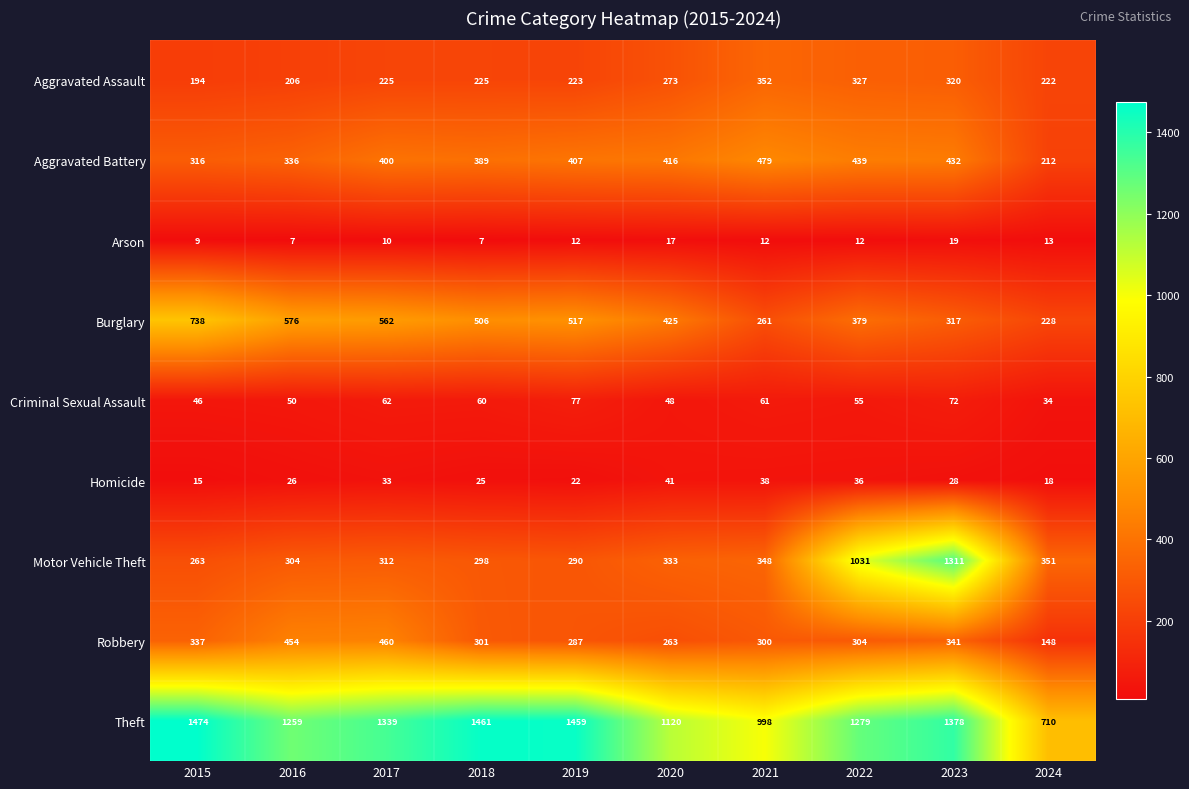

How many values in the Homicide series are below 28?

5